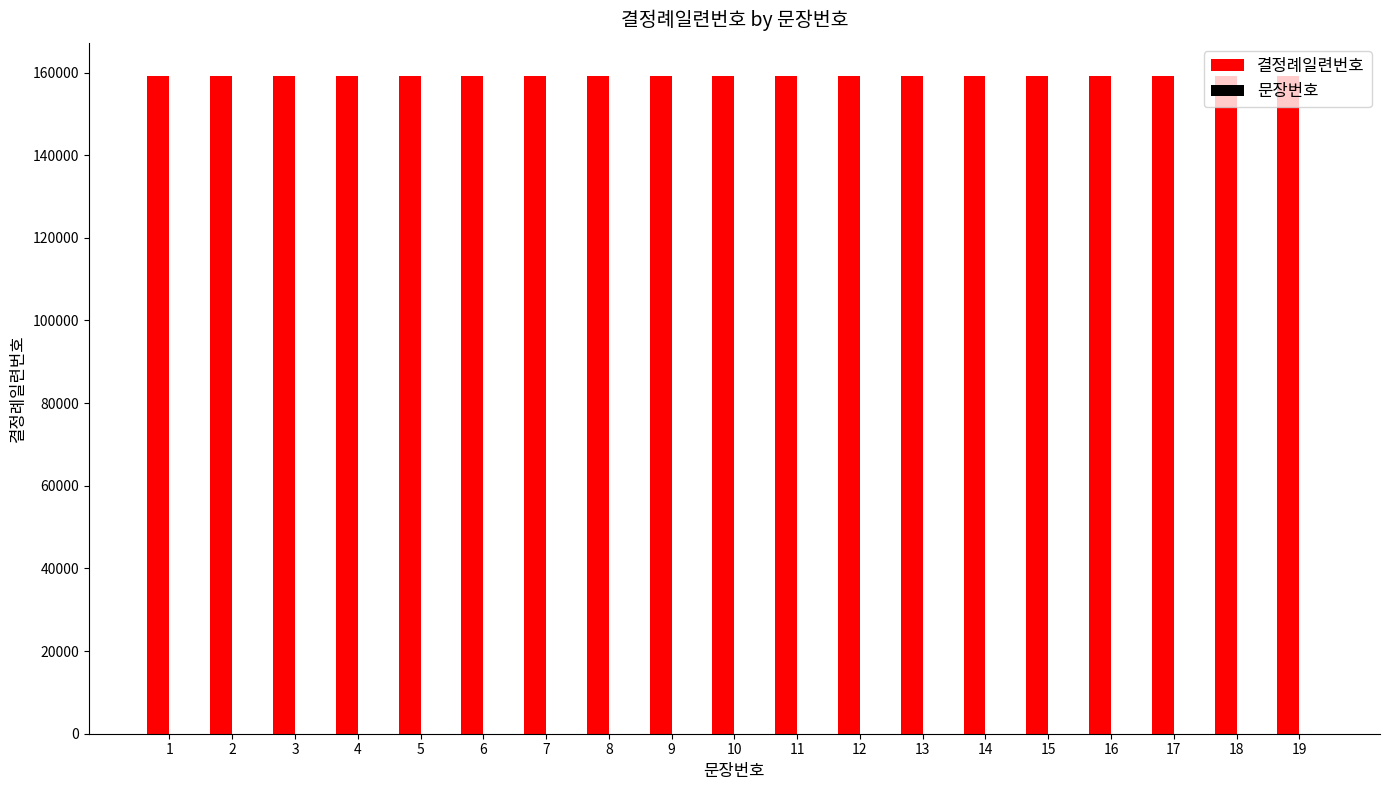

Which series has the largest total across all categories?

결정례일련번호